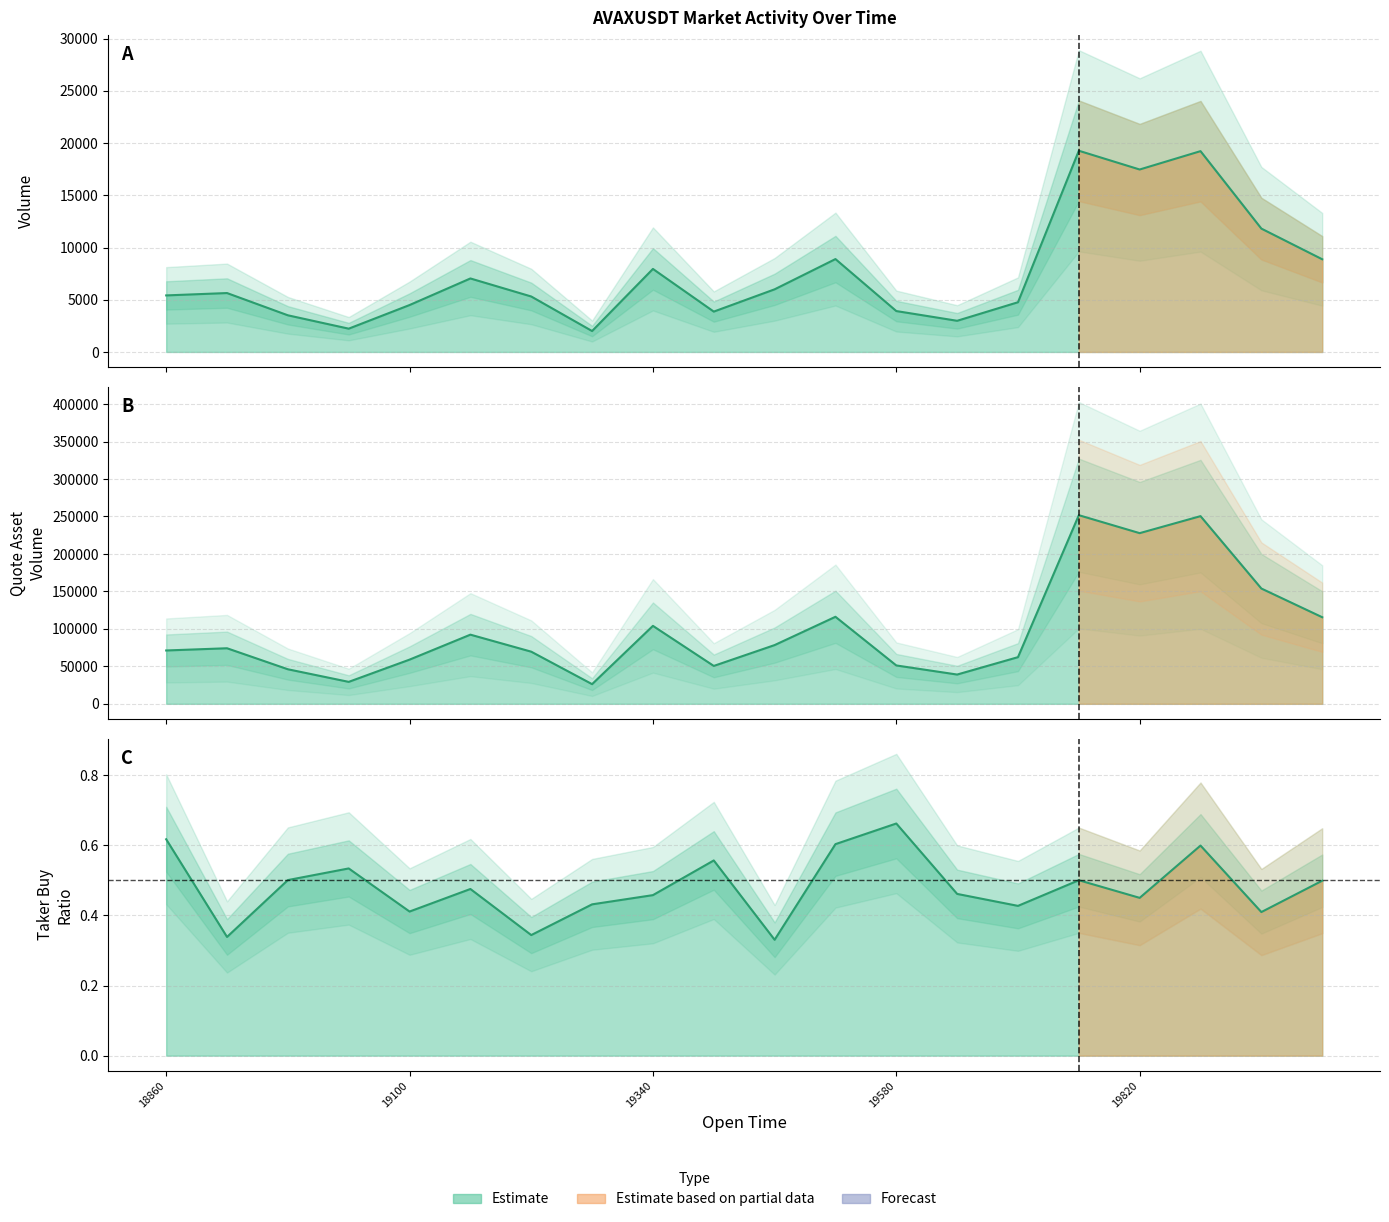

True or false: quote_asset_volume and volume intersect in this chart.

False